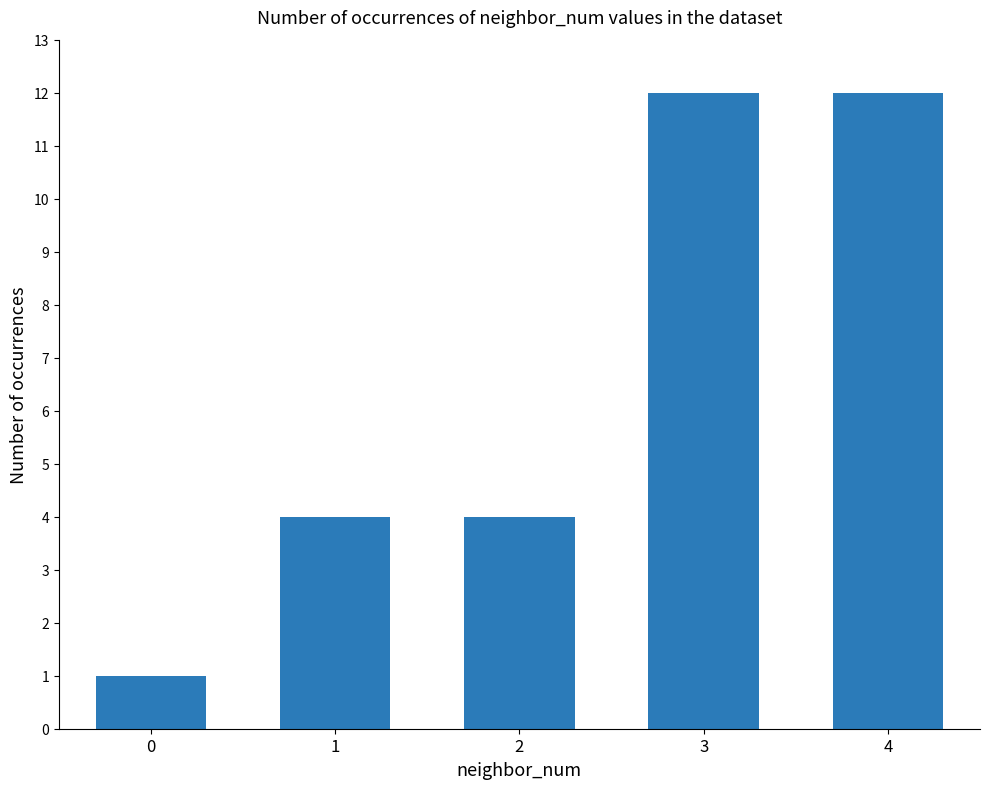

What is the maximum value shown in the chart?

12